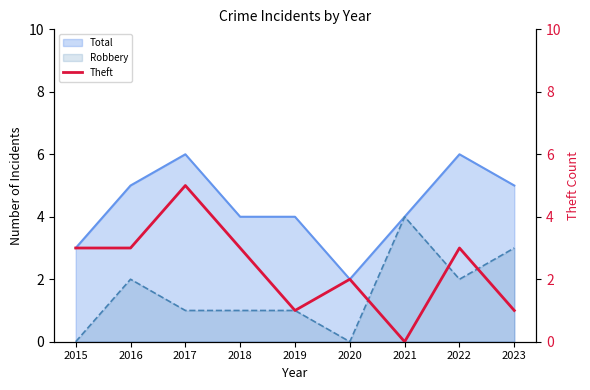

The value of Robbery at 2021 is 6. True or false?

False